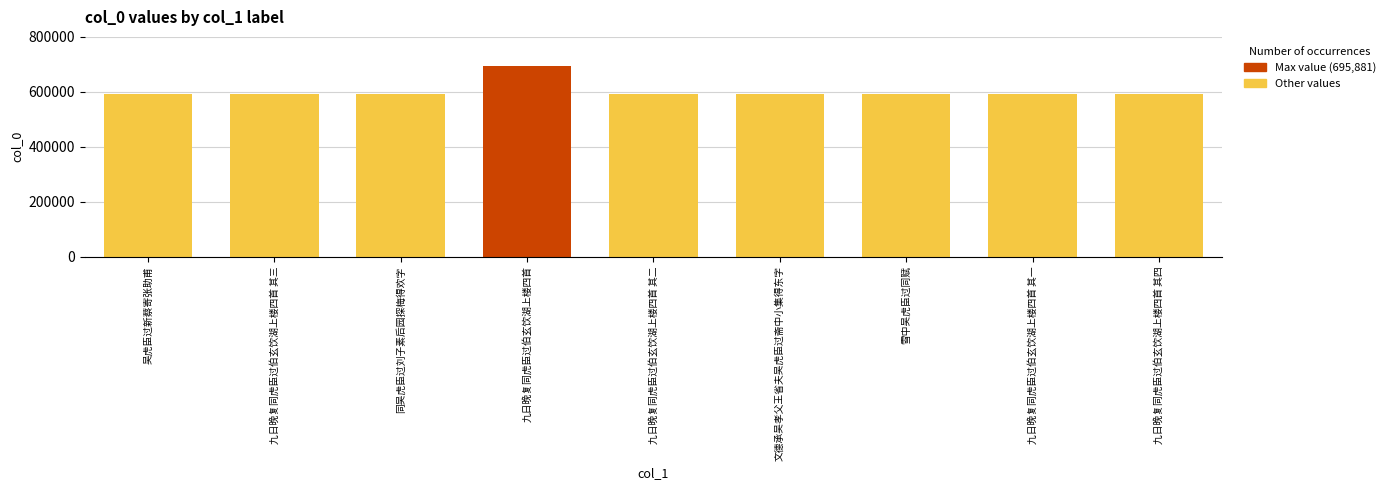

Is it true that the value at 九日晚复同虎臣过伯玄饮湖上楼四首 其四 is 1066932?

False